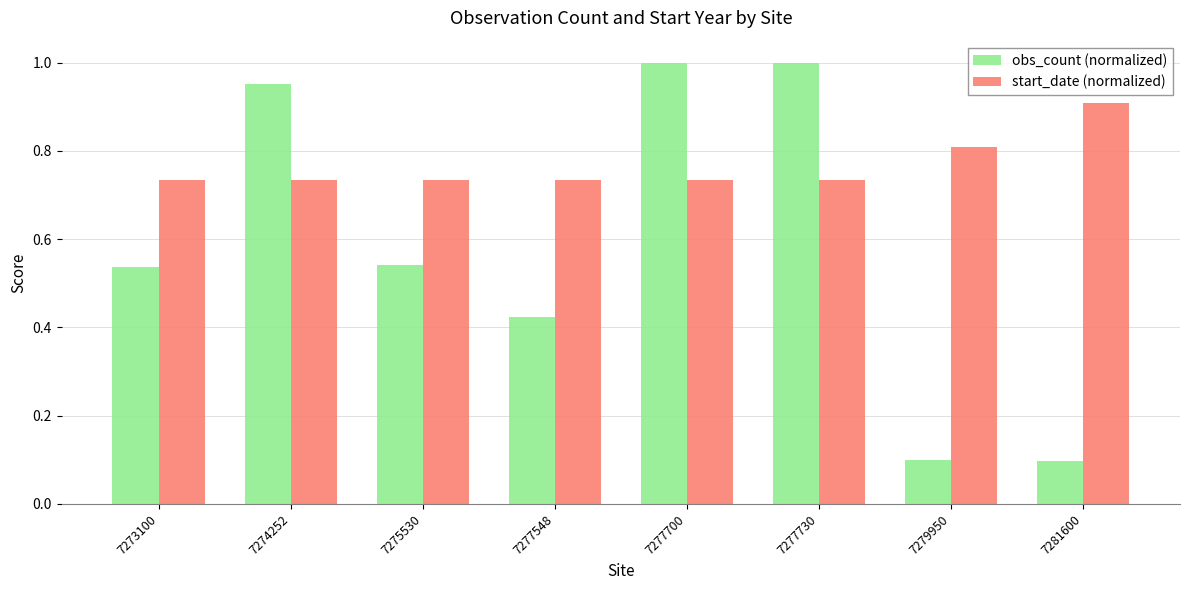

Are the bars horizontal?

No